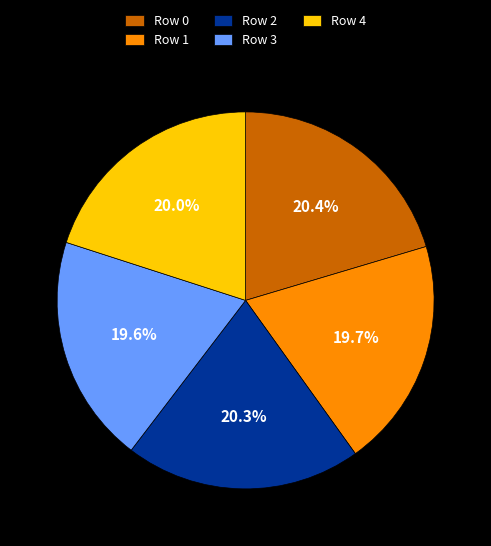

To the nearest percent, what is the difference between the largest and smallest slice percentages?

1%